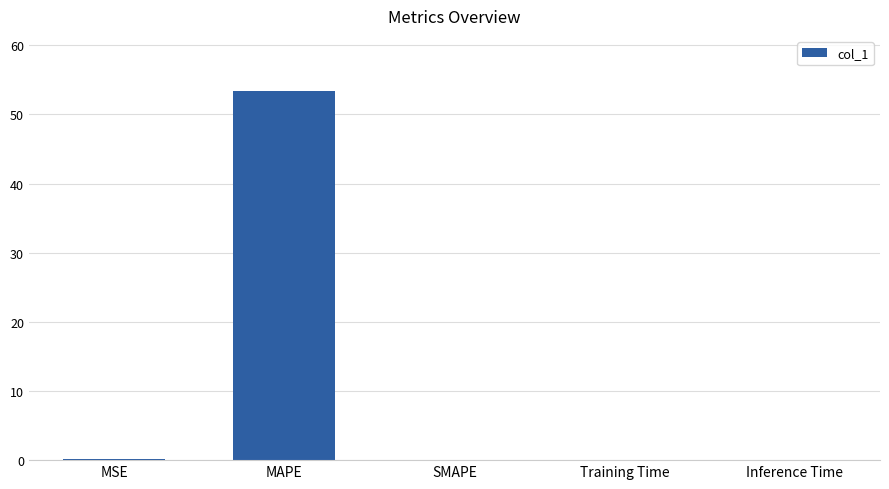

Is it true that the value at Training Time is 0.0?

True